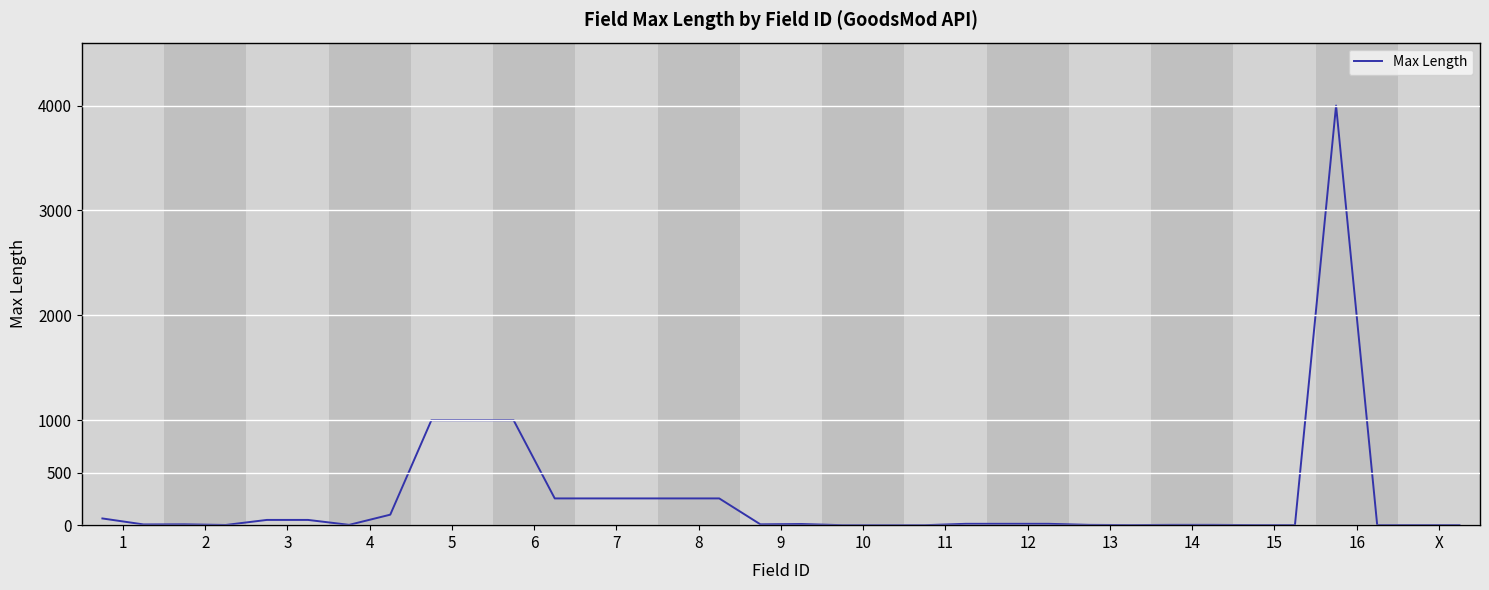

What is the maximum value shown in the chart?

4000